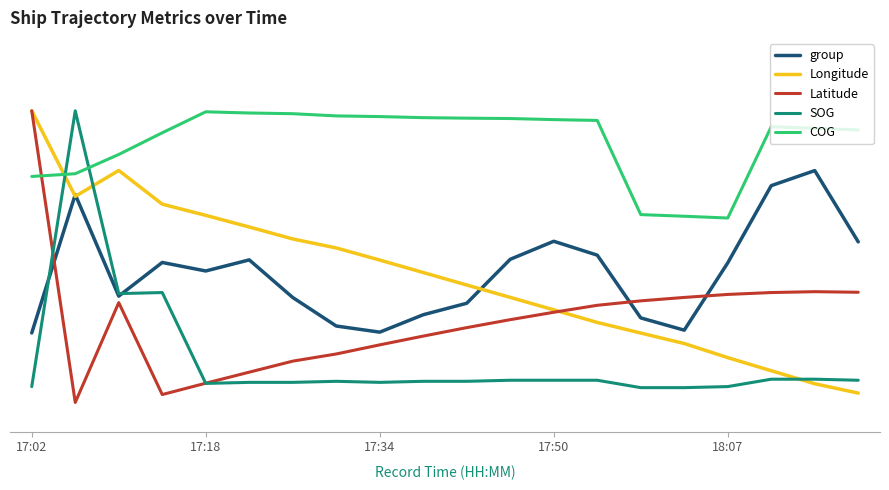

After their last crossing, which series has the higher values: Longitude or SOG?

SOG